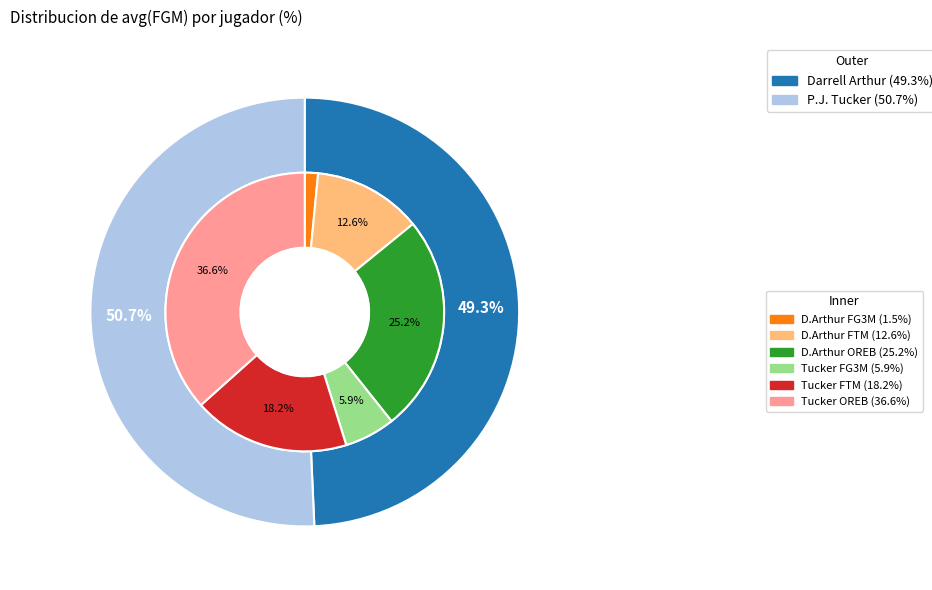

To the nearest percent, what is the combined percentage of P.J. Tucker and Darrell Arthur?

100%